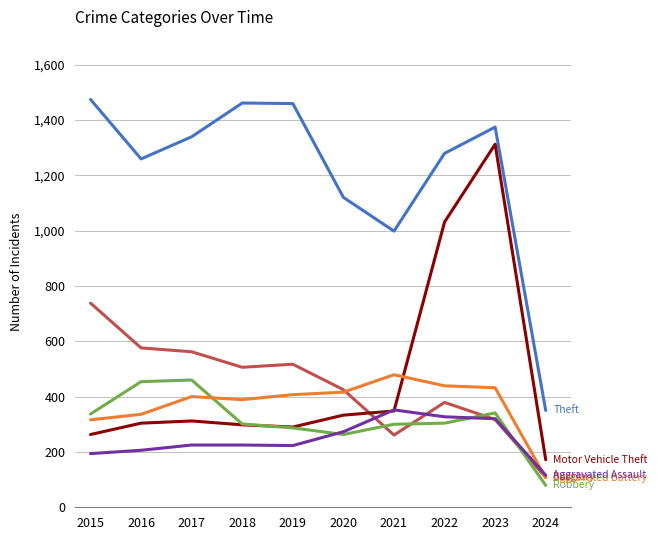

What is the difference between the highest and lowest values at 2017?

1114